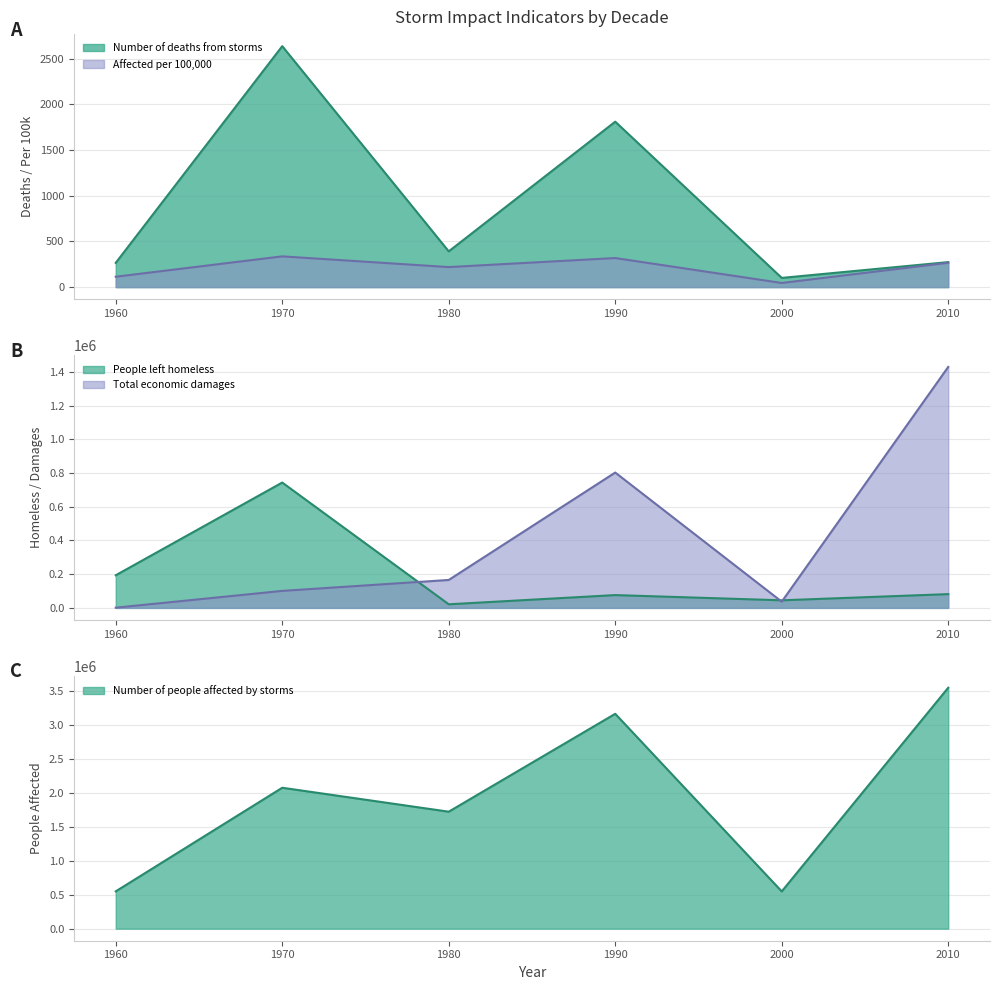

True or false: Number of people left homeless from storms has a value of 23536.3 at 1990.

False